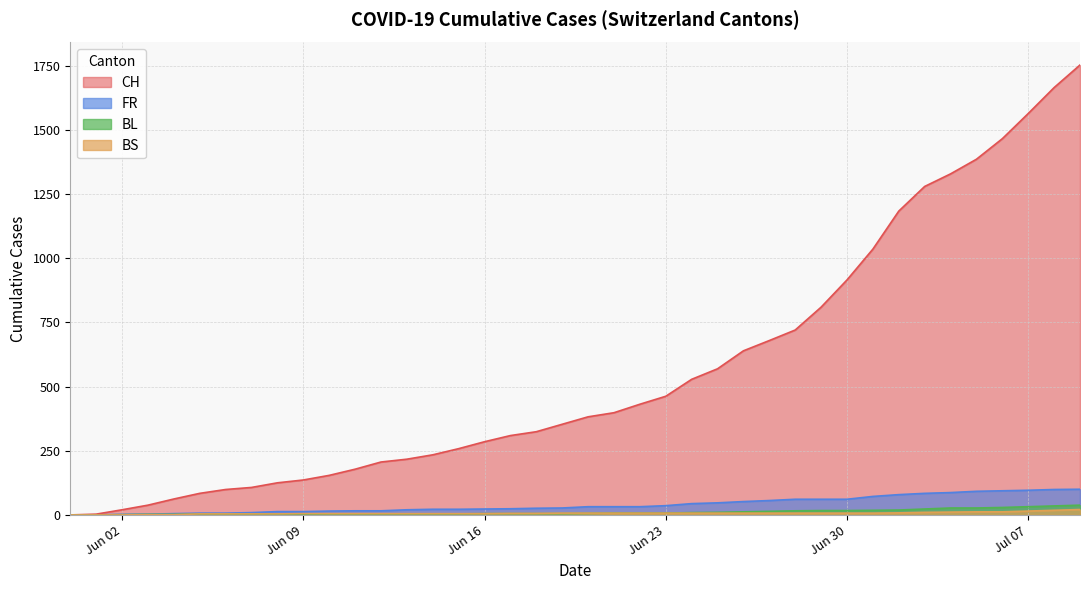

How many lines are shown in the chart?

4